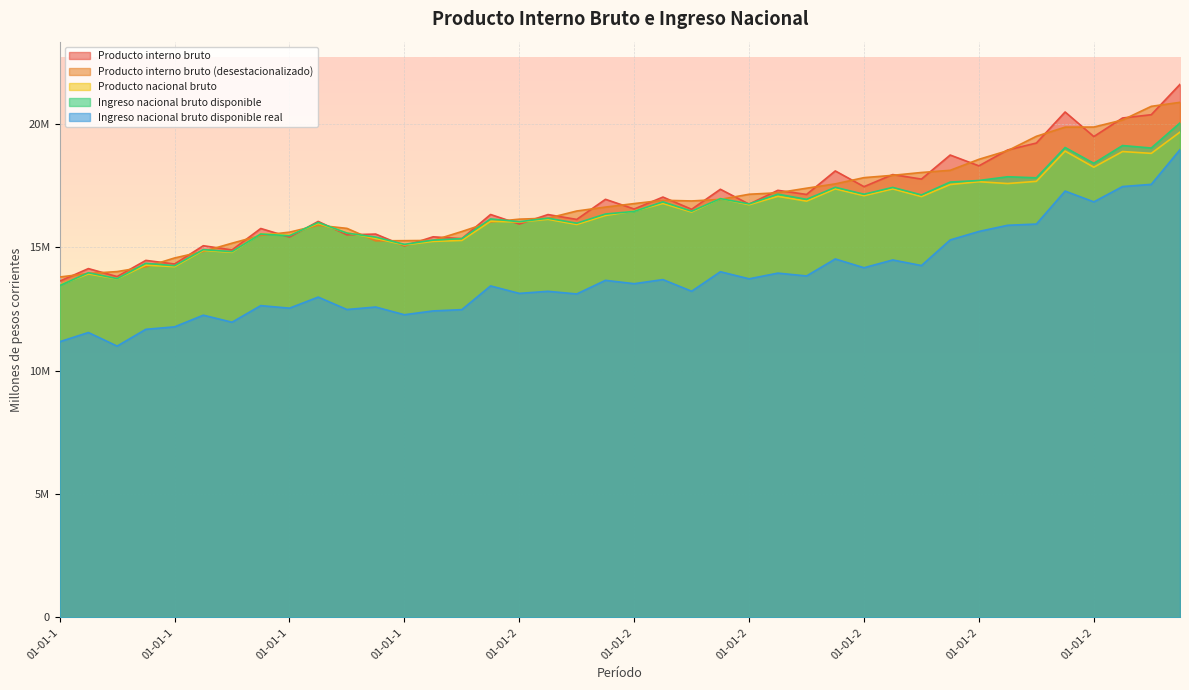

What is the label of the 39th point from the left?

01-07-2005